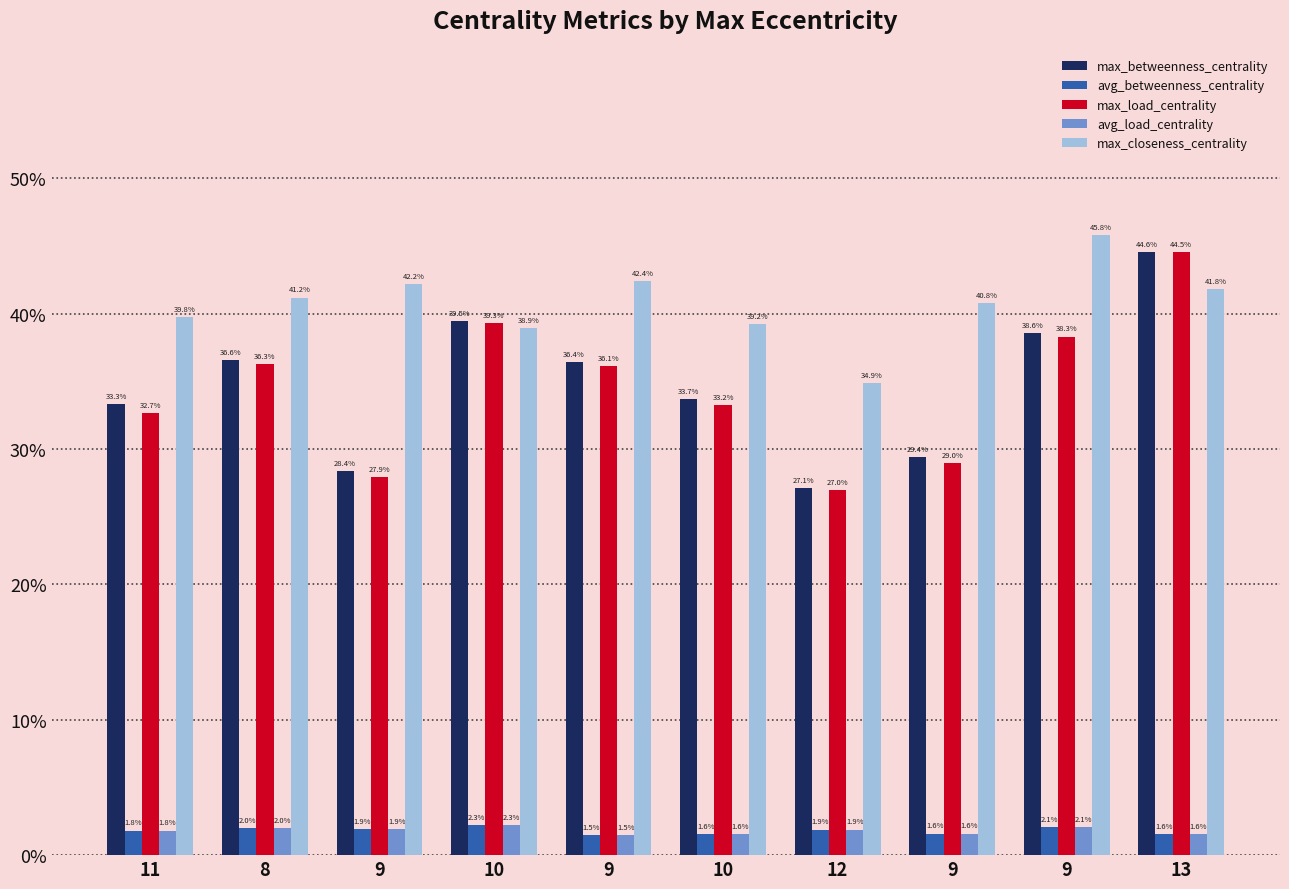

At which label is max_closeness_centrality closest to 0?

12